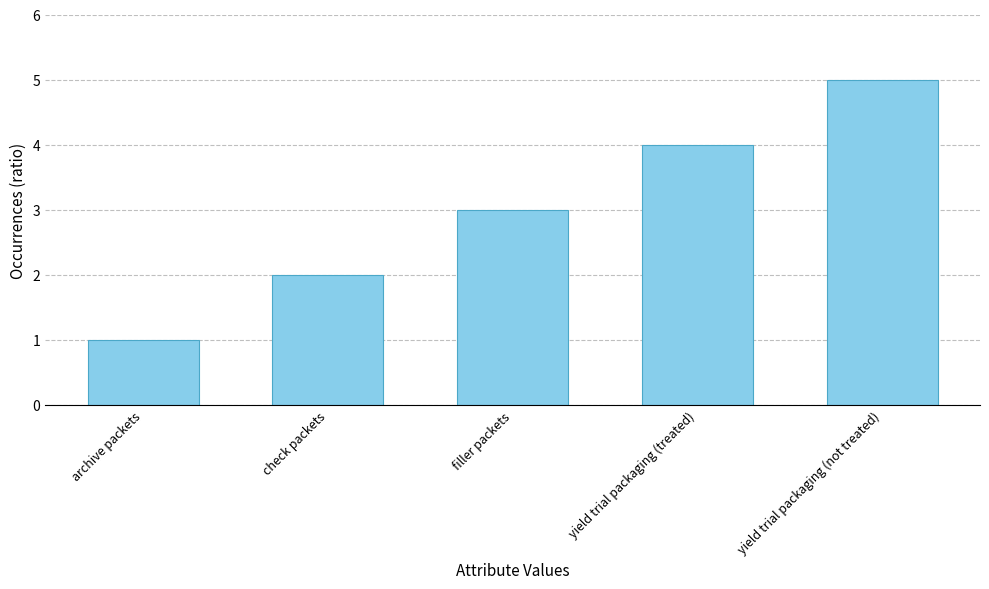

What position from the right is archive packets?

5